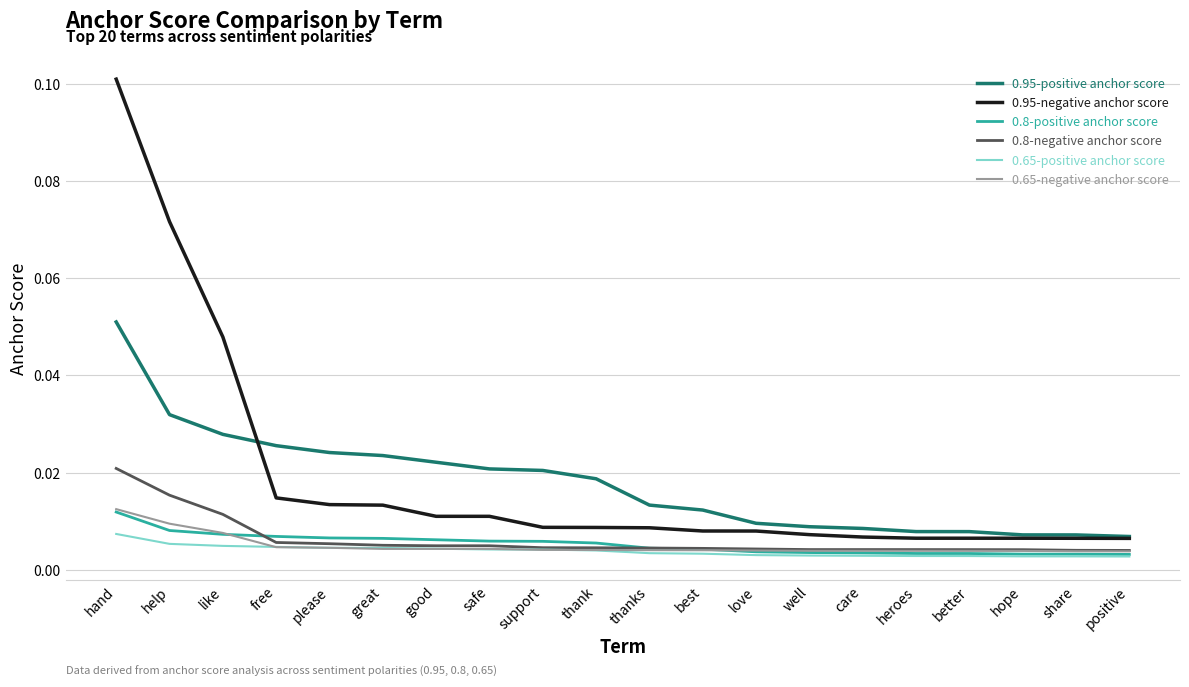

At which category is the sum across all series the highest?

hand